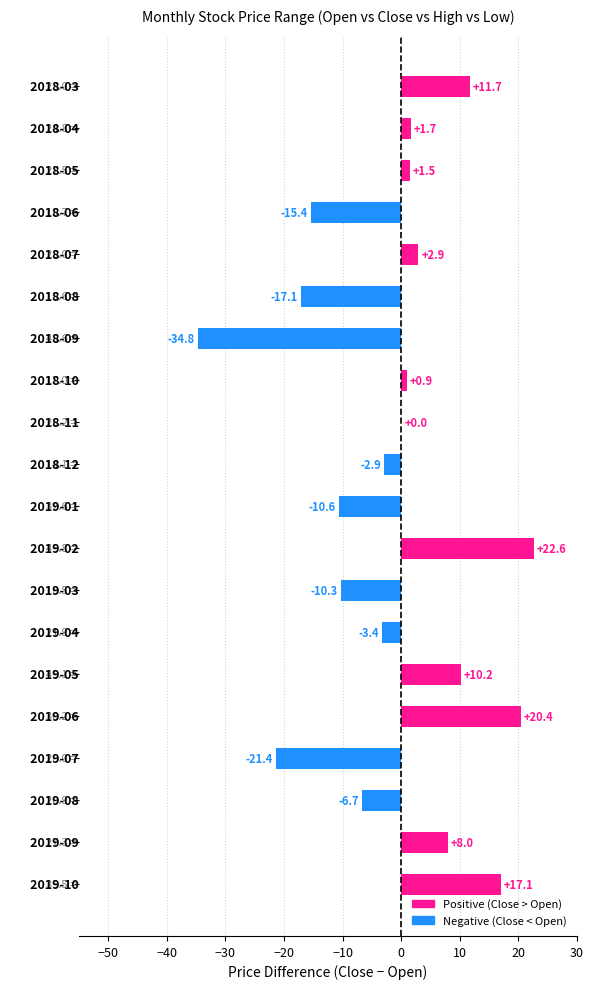

How many distinct data groups are displayed?

1